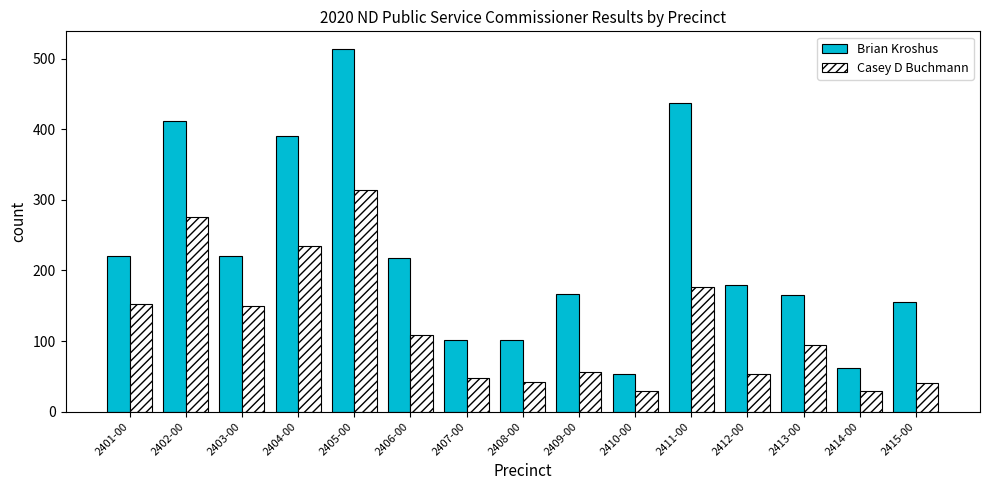

What is the highest value of the Casey D Buchmann series?

314